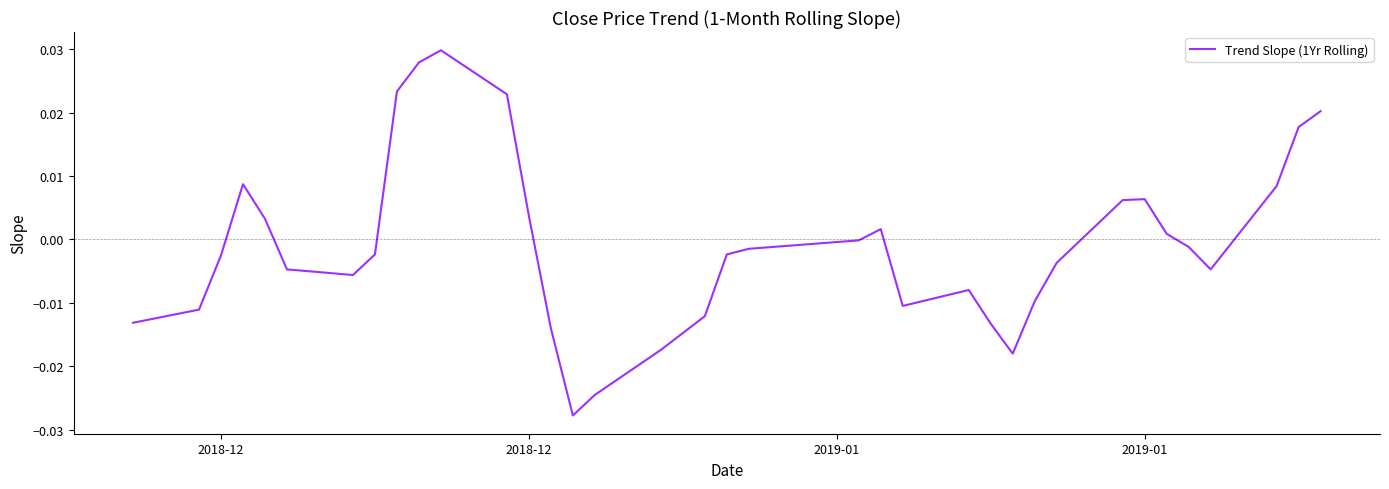

How many lines are shown in the chart?

1